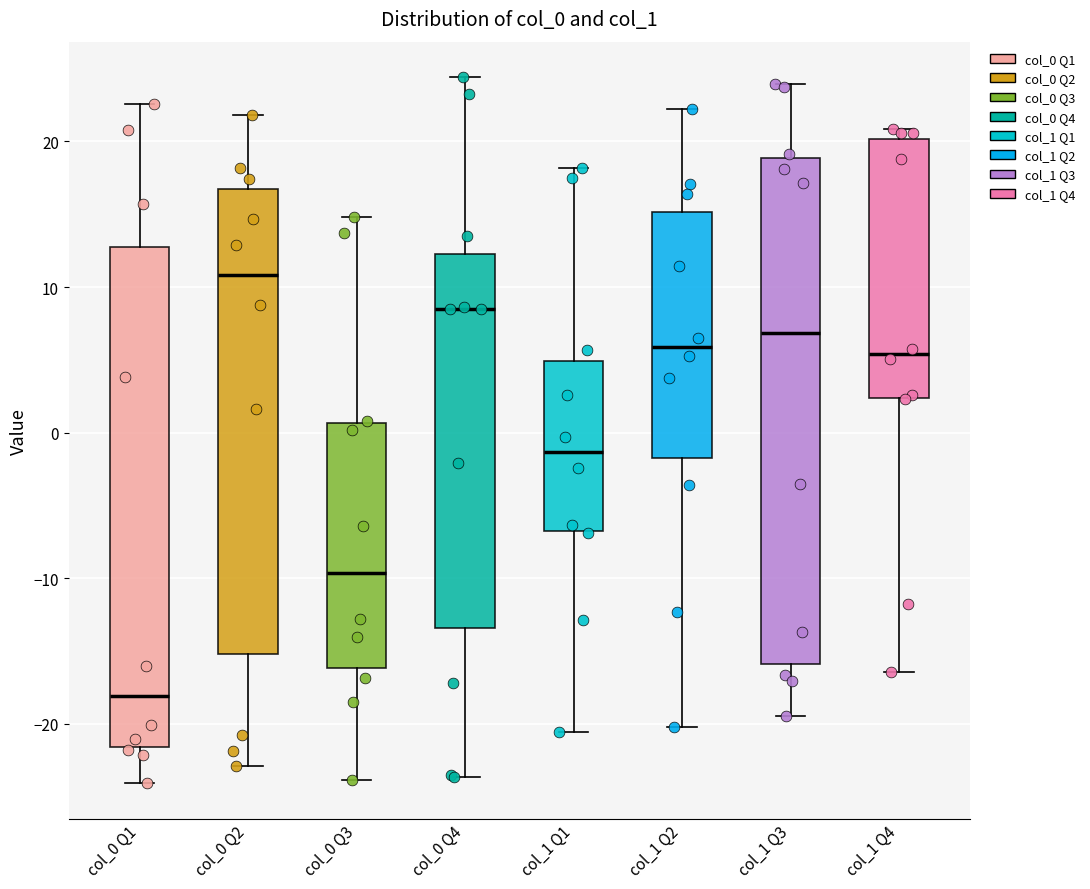

Reading left to right, read every box against the y-axis: the position of its median line, the range the box covers, and the ends of its whiskers. The values are not printed on the chart, so give them approximately, as read against the axis.

col_0 Q1: median -18, box -22 to 13, whiskers -24 to 23
col_0 Q2: median 11, box -15 to 17, whiskers -23 to 22
col_0 Q3: median -10, box -16 to 1, whiskers -24 to 15
col_0 Q4: median 8, box -13 to 12, whiskers -24 to 24
col_1 Q1: median -1, box -7 to 5, whiskers -21 to 18
col_1 Q2: median 6, box -2 to 15, whiskers -20 to 22
col_1 Q3: median 7, box -16 to 19, whiskers -20 to 24
col_1 Q4: median 5, box 2 to 20, whiskers -16 to 21